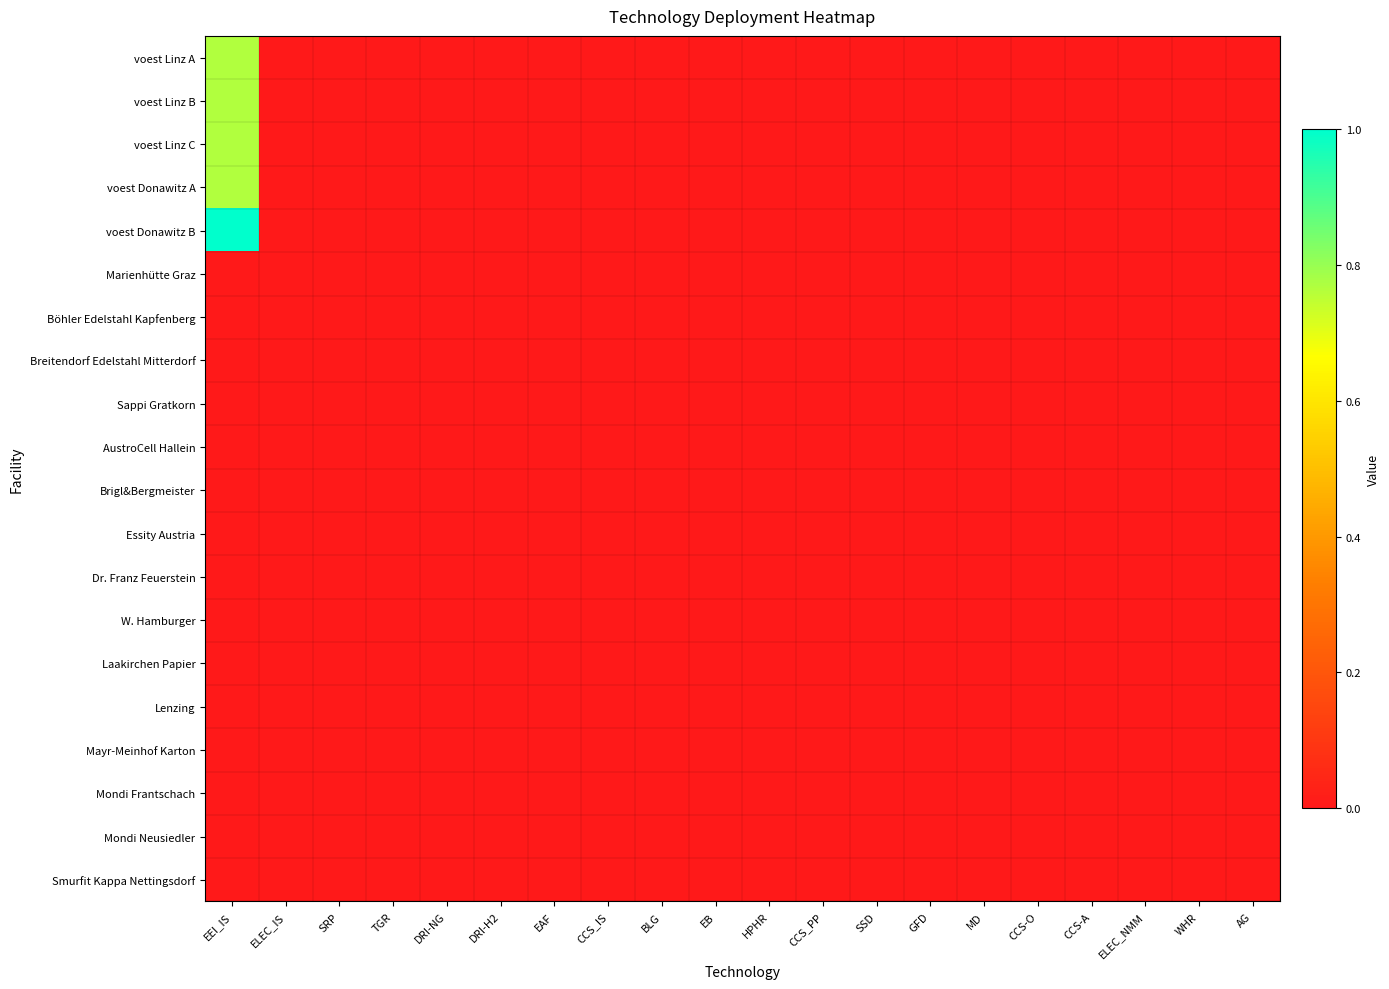

Reading right to left, list all the values displayed in this chart.

voest Linz A: AG=0.0	WHR=0.0	ELEC_NMM=0.0	CCS-A=0.0	CCS-O=0.0	MD=0.0	GFD=0.0	SSD=0.0	CCS_PP=0.0	HPHR=0.0	EB=0.0	BLG=0.0	CCS_IS=0.0	EAF=0.0	DRI-H2=0.0	DRI-NG=0.0	TGR=0.0	SRP=0.0	ELEC_IS=0.0	EEI_IS=0.8
voest Linz B: AG=0.0	WHR=0.0	ELEC_NMM=0.0	CCS-A=0.0	CCS-O=0.0	MD=0.0	GFD=0.0	SSD=0.0	CCS_PP=0.0	HPHR=0.0	EB=0.0	BLG=0.0	CCS_IS=0.0	EAF=0.0	DRI-H2=0.0	DRI-NG=0.0	TGR=0.0	SRP=0.0	ELEC_IS=0.0	EEI_IS=0.8
voest Linz C: AG=0.0	WHR=0.0	ELEC_NMM=0.0	CCS-A=0.0	CCS-O=0.0	MD=0.0	GFD=0.0	SSD=0.0	CCS_PP=0.0	HPHR=0.0	EB=0.0	BLG=0.0	CCS_IS=0.0	EAF=0.0	DRI-H2=0.0	DRI-NG=0.0	TGR=0.0	SRP=0.0	ELEC_IS=0.0	EEI_IS=0.8
voest Donawitz A: AG=0.0	WHR=0.0	ELEC_NMM=0.0	CCS-A=0.0	CCS-O=0.0	MD=0.0	GFD=0.0	SSD=0.0	CCS_PP=0.0	HPHR=0.0	EB=0.0	BLG=0.0	CCS_IS=0.0	EAF=0.0	DRI-H2=0.0	DRI-NG=0.0	TGR=0.0	SRP=0.0	ELEC_IS=0.0	EEI_IS=0.8
voest Donawitz B: AG=0.0	WHR=0.0	ELEC_NMM=0.0	CCS-A=0.0	CCS-O=0.0	MD=0.0	GFD=0.0	SSD=0.0	CCS_PP=0.0	HPHR=0.0	EB=0.0	BLG=0.0	CCS_IS=0.0	EAF=0.0	DRI-H2=0.0	DRI-NG=0.0	TGR=0.0	SRP=0.0	ELEC_IS=0.0	EEI_IS=1.0
Marienhütte Graz: AG=0.0	WHR=0.0	ELEC_NMM=0.0	CCS-A=0.0	CCS-O=0.0	MD=0.0	GFD=0.0	SSD=0.0	CCS_PP=0.0	HPHR=0.0	EB=0.0	BLG=0.0	CCS_IS=0.0	EAF=0.0	DRI-H2=0.0	DRI-NG=0.0	TGR=0.0	SRP=0.0	ELEC_IS=0.0	EEI_IS=0.0
Böhler Edelstahl Kapfenberg: AG=0.0	WHR=0.0	ELEC_NMM=0.0	CCS-A=0.0	CCS-O=0.0	MD=0.0	GFD=0.0	SSD=0.0	CCS_PP=0.0	HPHR=0.0	EB=0.0	BLG=0.0	CCS_IS=0.0	EAF=0.0	DRI-H2=0.0	DRI-NG=0.0	TGR=0.0	SRP=0.0	ELEC_IS=0.0	EEI_IS=0.0
Breitendorf Edelstahl Mitterdorf: AG=0.0	WHR=0.0	ELEC_NMM=0.0	CCS-A=0.0	CCS-O=0.0	MD=0.0	GFD=0.0	SSD=0.0	CCS_PP=0.0	HPHR=0.0	EB=0.0	BLG=0.0	CCS_IS=0.0	EAF=0.0	DRI-H2=0.0	DRI-NG=0.0	TGR=0.0	SRP=0.0	ELEC_IS=0.0	EEI_IS=0.0
Sappi Gratkorn: AG=0.0	WHR=0.0	ELEC_NMM=0.0	CCS-A=0.0	CCS-O=0.0	MD=0.0	GFD=0.0	SSD=0.0	CCS_PP=0.0	HPHR=0.0	EB=0.0	BLG=0.0	CCS_IS=0.0	EAF=0.0	DRI-H2=0.0	DRI-NG=0.0	TGR=0.0	SRP=0.0	ELEC_IS=0.0	EEI_IS=0.0
AustroCell Hallein: AG=0.0	WHR=0.0	ELEC_NMM=0.0	CCS-A=0.0	CCS-O=0.0	MD=0.0	GFD=0.0	SSD=0.0	CCS_PP=0.0	HPHR=0.0	EB=0.0	BLG=0.0	CCS_IS=0.0	EAF=0.0	DRI-H2=0.0	DRI-NG=0.0	TGR=0.0	SRP=0.0	ELEC_IS=0.0	EEI_IS=0.0
Brigl&Bergmeister: AG=0.0	WHR=0.0	ELEC_NMM=0.0	CCS-A=0.0	CCS-O=0.0	MD=0.0	GFD=0.0	SSD=0.0	CCS_PP=0.0	HPHR=0.0	EB=0.0	BLG=0.0	CCS_IS=0.0	EAF=0.0	DRI-H2=0.0	DRI-NG=0.0	TGR=0.0	SRP=0.0	ELEC_IS=0.0	EEI_IS=0.0
Essity Austria: AG=0.0	WHR=0.0	ELEC_NMM=0.0	CCS-A=0.0	CCS-O=0.0	MD=0.0	GFD=0.0	SSD=0.0	CCS_PP=0.0	HPHR=0.0	EB=0.0	BLG=0.0	CCS_IS=0.0	EAF=0.0	DRI-H2=0.0	DRI-NG=0.0	TGR=0.0	SRP=0.0	ELEC_IS=0.0	EEI_IS=0.0
Dr. Franz Feuerstein: AG=0.0	WHR=0.0	ELEC_NMM=0.0	CCS-A=0.0	CCS-O=0.0	MD=0.0	GFD=0.0	SSD=0.0	CCS_PP=0.0	HPHR=0.0	EB=0.0	BLG=0.0	CCS_IS=0.0	EAF=0.0	DRI-H2=0.0	DRI-NG=0.0	TGR=0.0	SRP=0.0	ELEC_IS=0.0	EEI_IS=0.0
W. Hamburger: AG=0.0	WHR=0.0	ELEC_NMM=0.0	CCS-A=0.0	CCS-O=0.0	MD=0.0	GFD=0.0	SSD=0.0	CCS_PP=0.0	HPHR=0.0	EB=0.0	BLG=0.0	CCS_IS=0.0	EAF=0.0	DRI-H2=0.0	DRI-NG=0.0	TGR=0.0	SRP=0.0	ELEC_IS=0.0	EEI_IS=0.0
Laakirchen Papier: AG=0.0	WHR=0.0	ELEC_NMM=0.0	CCS-A=0.0	CCS-O=0.0	MD=0.0	GFD=0.0	SSD=0.0	CCS_PP=0.0	HPHR=0.0	EB=0.0	BLG=0.0	CCS_IS=0.0	EAF=0.0	DRI-H2=0.0	DRI-NG=0.0	TGR=0.0	SRP=0.0	ELEC_IS=0.0	EEI_IS=0.0
Lenzing: AG=0.0	WHR=0.0	ELEC_NMM=0.0	CCS-A=0.0	CCS-O=0.0	MD=0.0	GFD=0.0	SSD=0.0	CCS_PP=0.0	HPHR=0.0	EB=0.0	BLG=0.0	CCS_IS=0.0	EAF=0.0	DRI-H2=0.0	DRI-NG=0.0	TGR=0.0	SRP=0.0	ELEC_IS=0.0	EEI_IS=0.0
Mayr-Meinhof Karton: AG=0.0	WHR=0.0	ELEC_NMM=0.0	CCS-A=0.0	CCS-O=0.0	MD=0.0	GFD=0.0	SSD=0.0	CCS_PP=0.0	HPHR=0.0	EB=0.0	BLG=0.0	CCS_IS=0.0	EAF=0.0	DRI-H2=0.0	DRI-NG=0.0	TGR=0.0	SRP=0.0	ELEC_IS=0.0	EEI_IS=0.0
Mondi Frantschach: AG=0.0	WHR=0.0	ELEC_NMM=0.0	CCS-A=0.0	CCS-O=0.0	MD=0.0	GFD=0.0	SSD=0.0	CCS_PP=0.0	HPHR=0.0	EB=0.0	BLG=0.0	CCS_IS=0.0	EAF=0.0	DRI-H2=0.0	DRI-NG=0.0	TGR=0.0	SRP=0.0	ELEC_IS=0.0	EEI_IS=0.0
Mondi Neusiedler: AG=0.0	WHR=0.0	ELEC_NMM=0.0	CCS-A=0.0	CCS-O=0.0	MD=0.0	GFD=0.0	SSD=0.0	CCS_PP=0.0	HPHR=0.0	EB=0.0	BLG=0.0	CCS_IS=0.0	EAF=0.0	DRI-H2=0.0	DRI-NG=0.0	TGR=0.0	SRP=0.0	ELEC_IS=0.0	EEI_IS=0.0
Smurfit Kappa Nettingsdorf: AG=0.0	WHR=0.0	ELEC_NMM=0.0	CCS-A=0.0	CCS-O=0.0	MD=0.0	GFD=0.0	SSD=0.0	CCS_PP=0.0	HPHR=0.0	EB=0.0	BLG=0.0	CCS_IS=0.0	EAF=0.0	DRI-H2=0.0	DRI-NG=0.0	TGR=0.0	SRP=0.0	ELEC_IS=0.0	EEI_IS=0.0